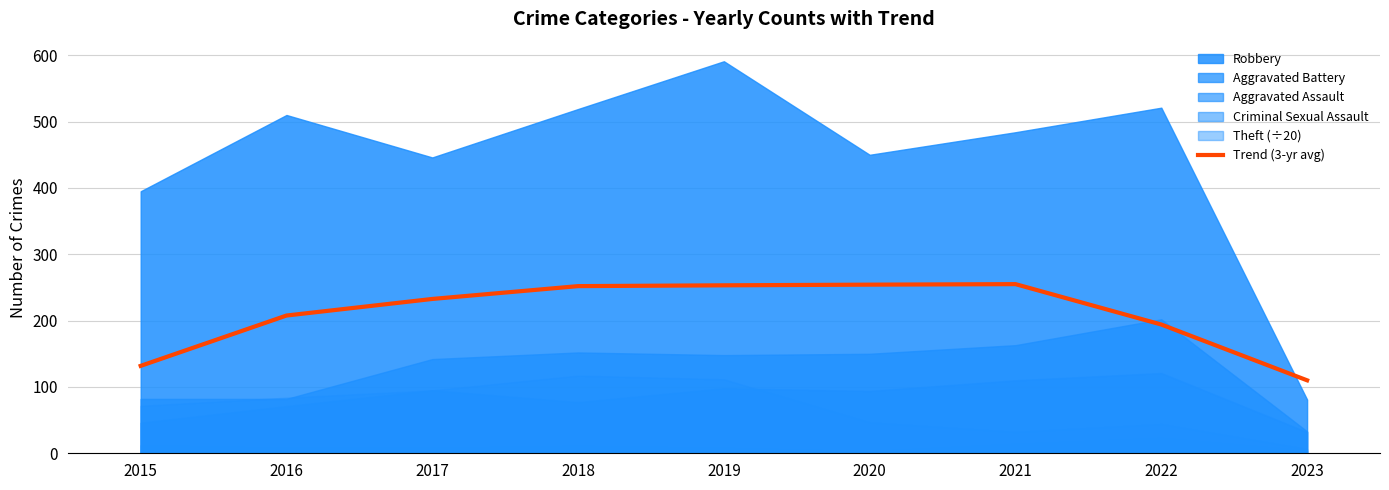

At which label does Trend (3-yr avg) reach its minimum?

2023